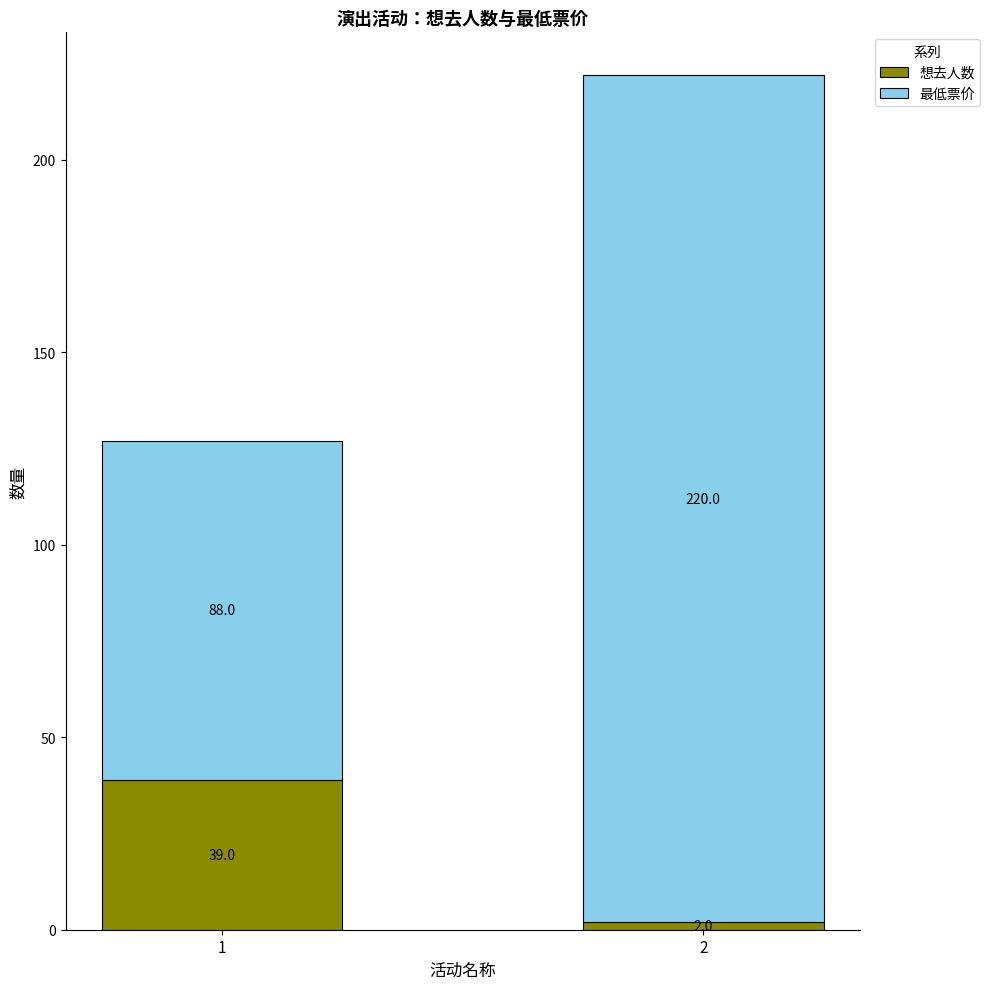

What is the highest value of the 想去人数 series?

39